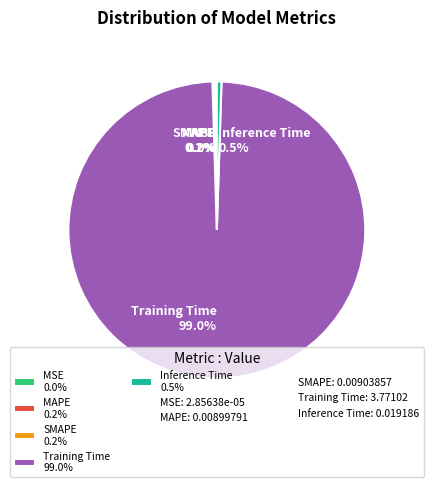

What is the majority slice?

Training Time